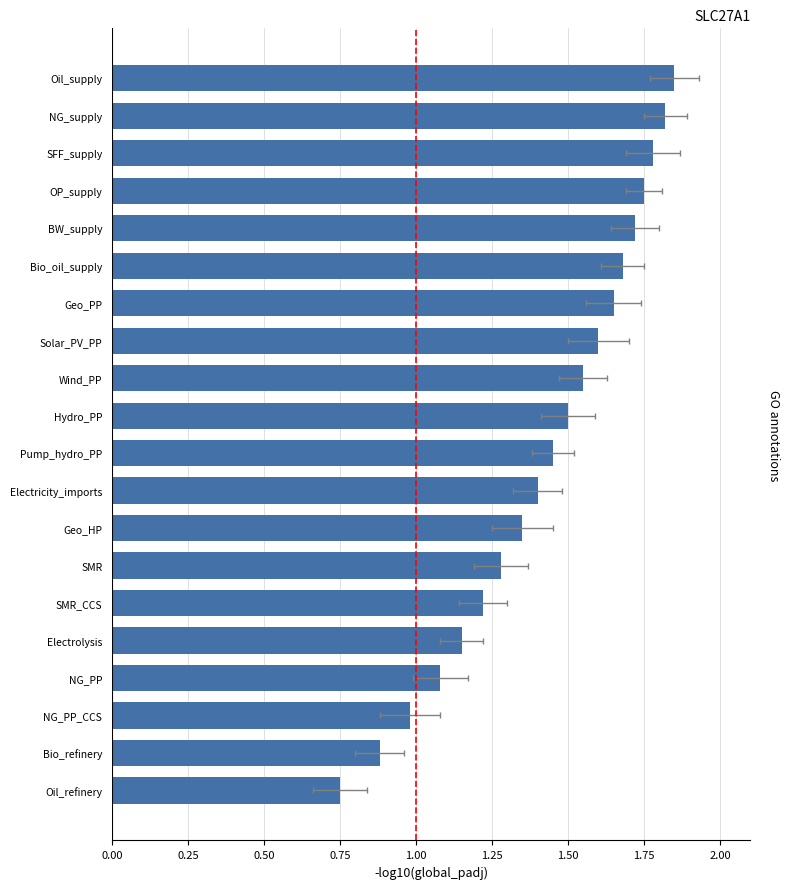

What is the change in value from Oil_supply to NG_PP?

-0.8